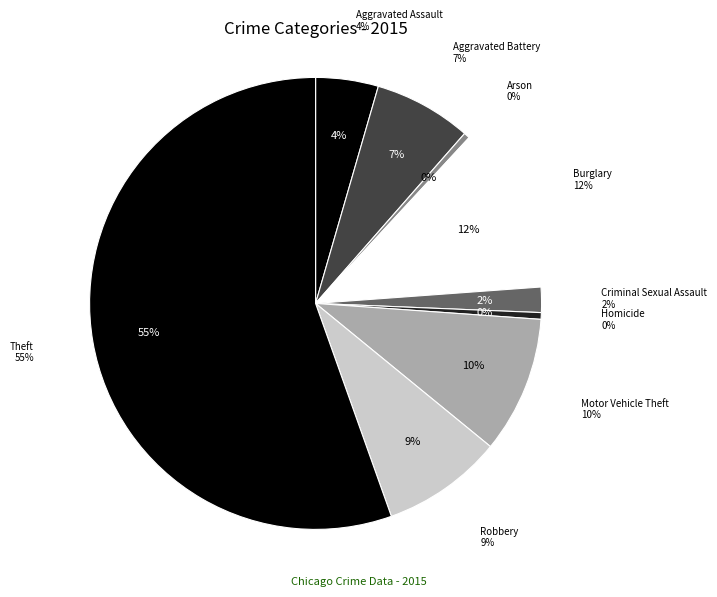

Count the number of slices in the pie.

9